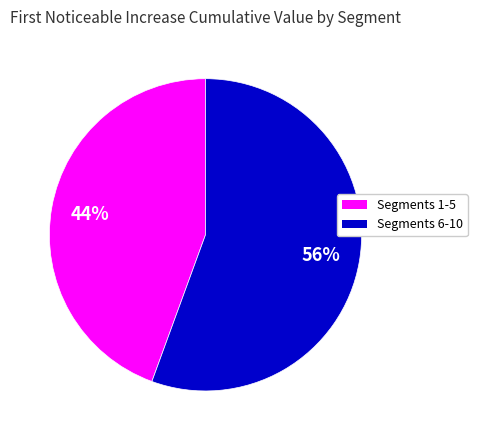

Is there any slice that represents more than half of the pie?

Yes